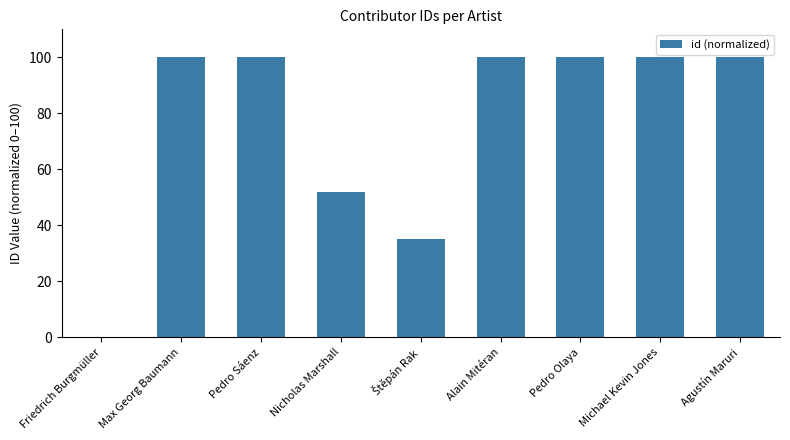

Approximately how many times larger is the value at Max Georg Baumann compared to Alain Mitéran?

1.0